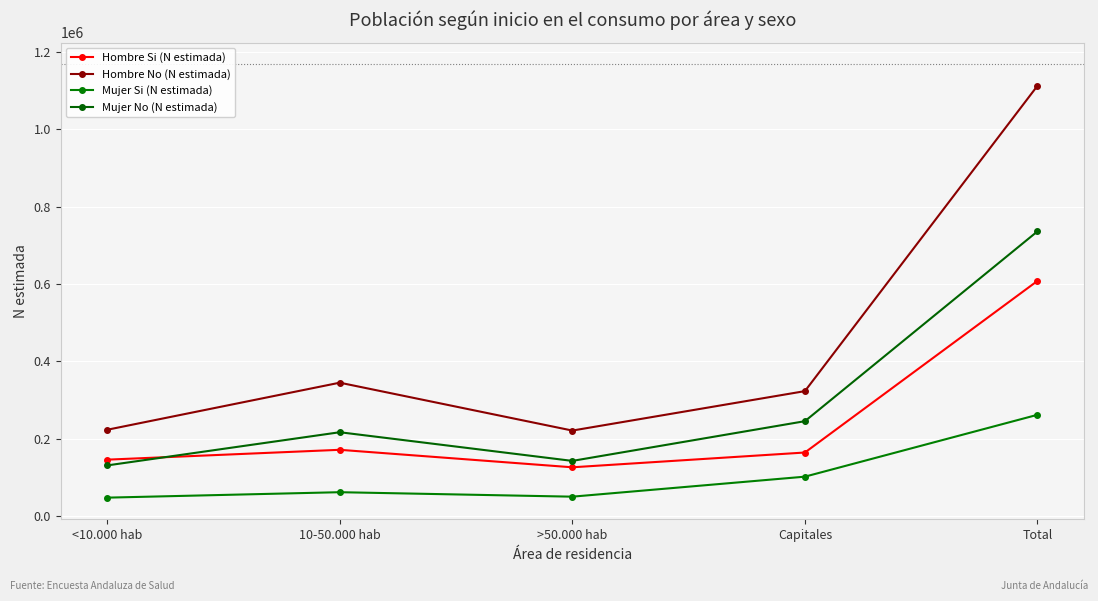

True or false: Mujer No (N estimada) and Hombre Si (N estimada) intersect in this chart.

True